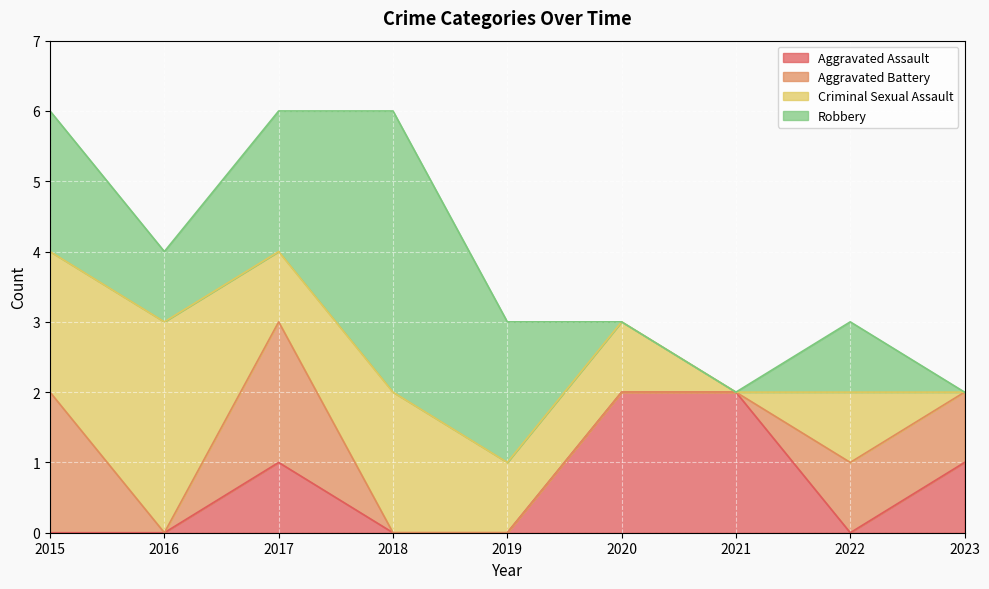

What is the average value of the Aggravated Battery series?

1